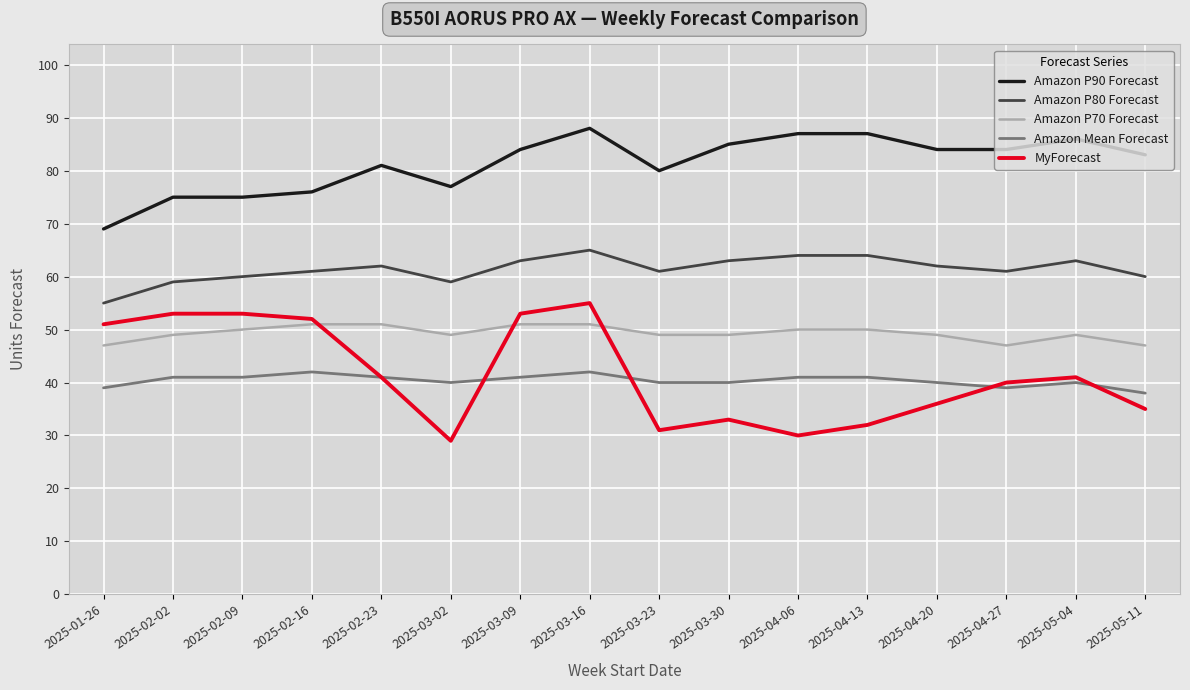

At which label is Amazon P90 Forecast closest to 78?

2025-03-02